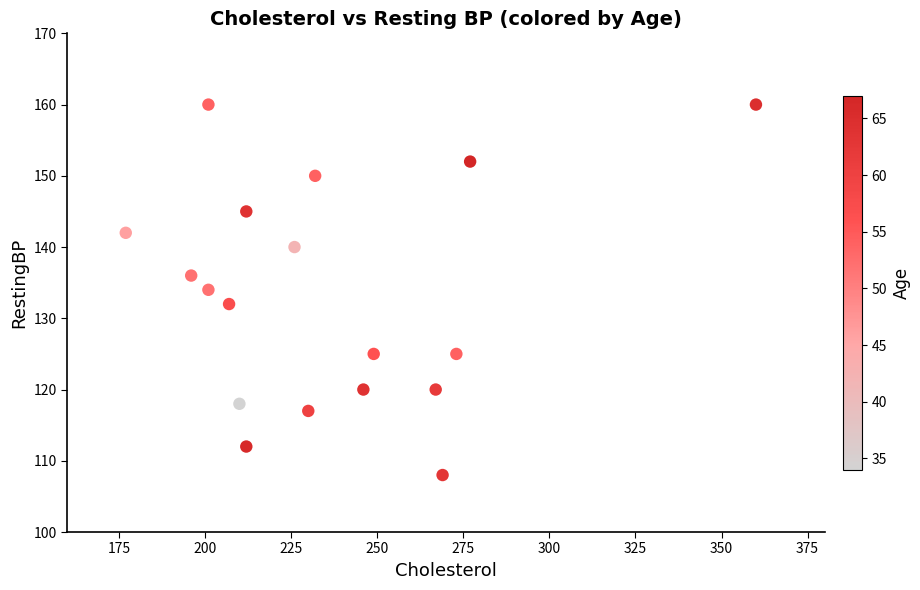

What is the range of Y values (max minus min)?

52